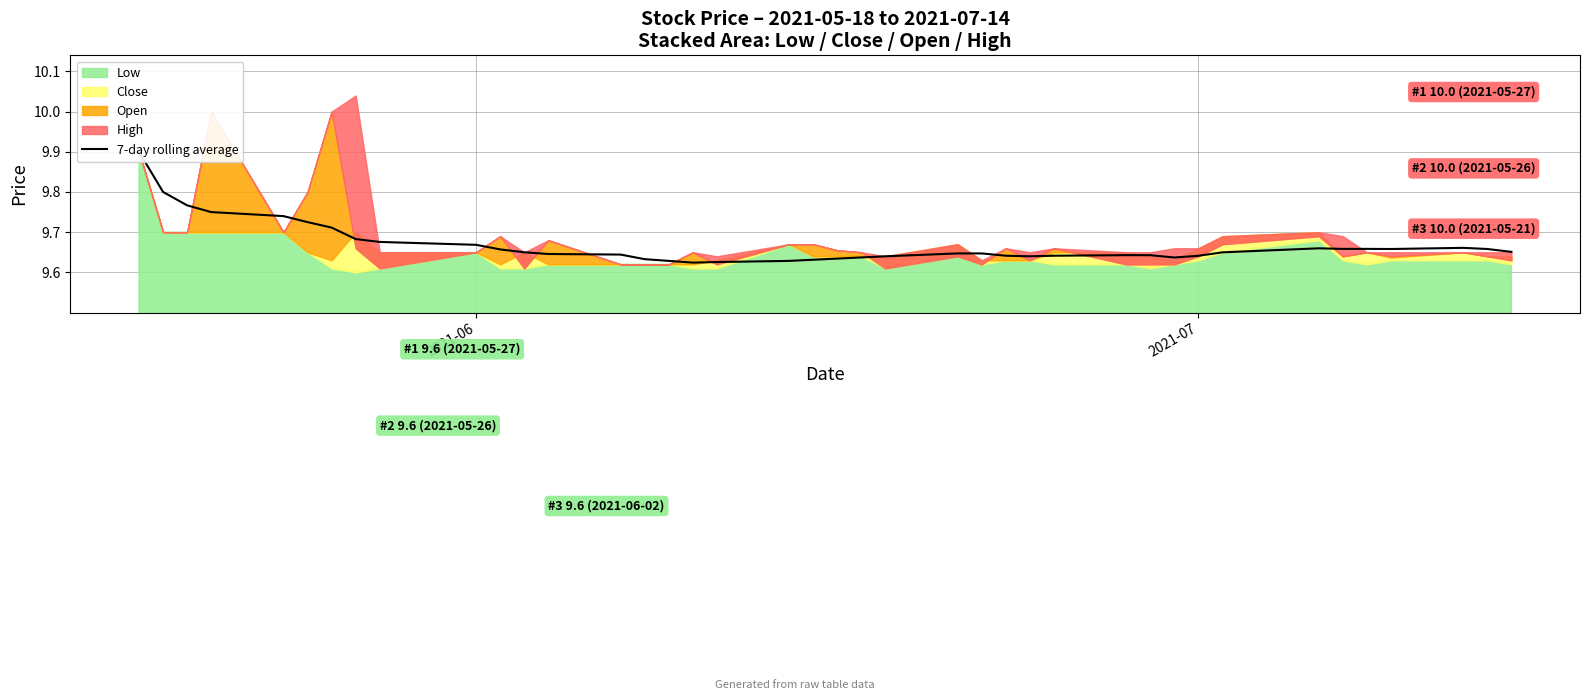

Reading left to right, extract all data points from this chart.

9.9	9.8	9.8	9.7	9.7	9.7	9.7	9.7	9.7	9.7	9.7	9.6	9.6	9.6	9.6	9.6	9.6	9.6	9.6	9.6	9.6	9.6	9.6	9.6	9.6	9.6	9.6	9.6	9.6	9.6	9.6	9.6	9.6	9.7	9.7	9.7	9.7	9.7	9.7	9.7